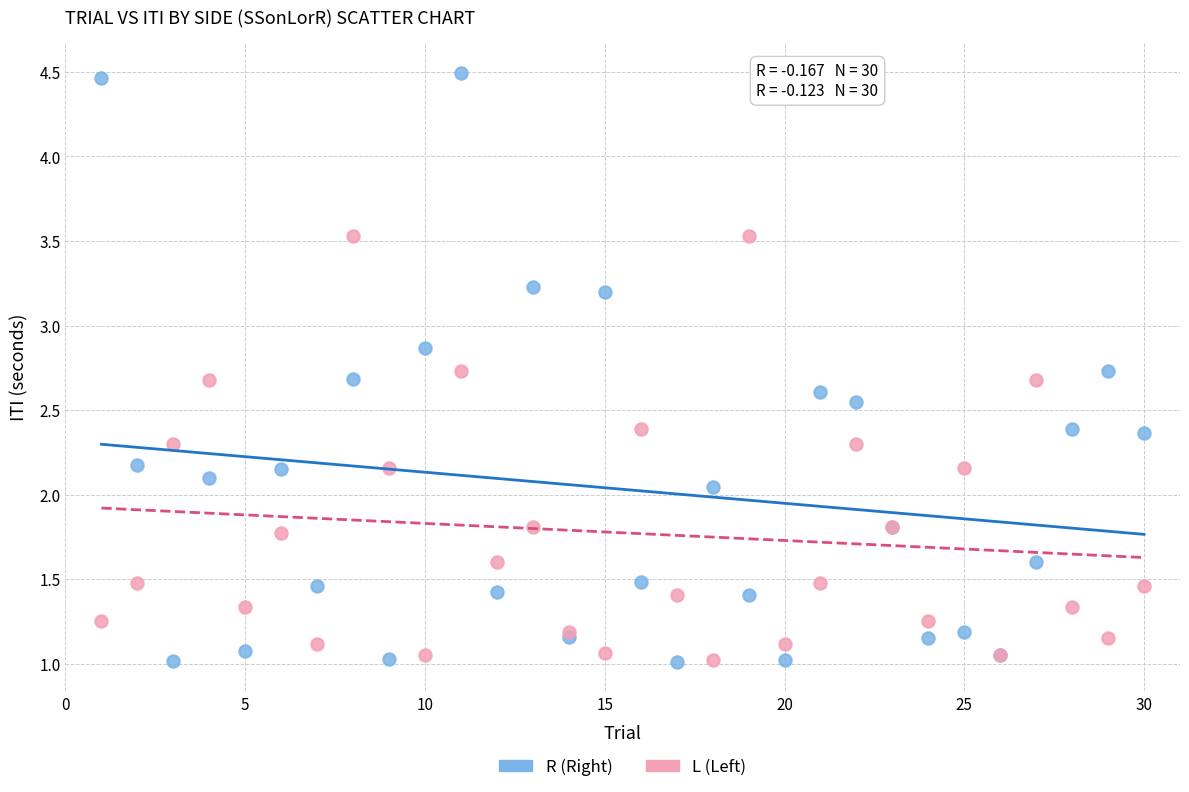

Which series has the widest spread of Y values?

R (Right)